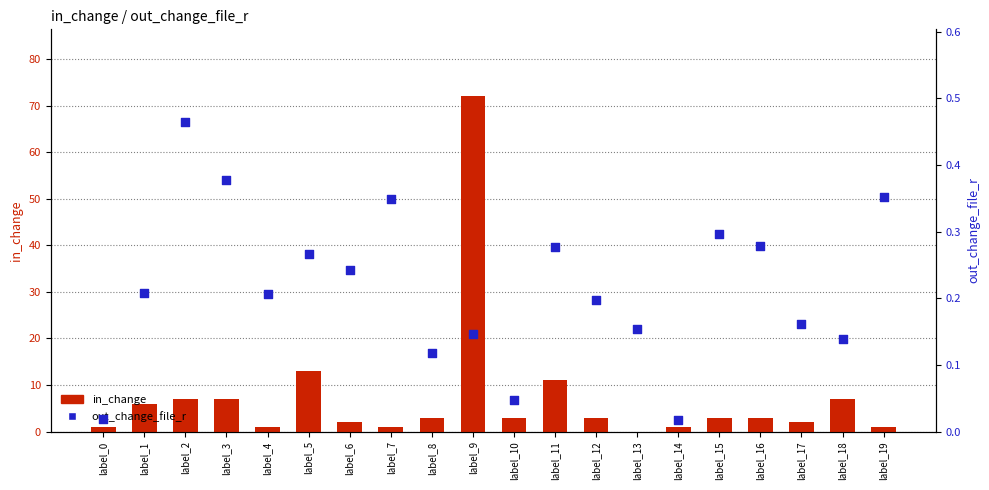

Which series has the largest total across all categories?

in_change